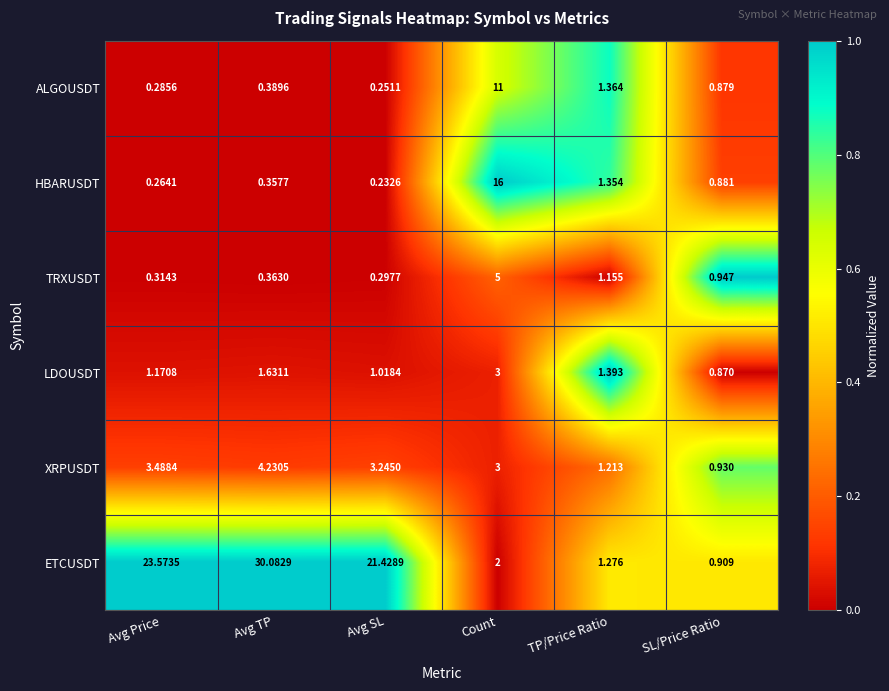

How many series are shown in this chart?

6